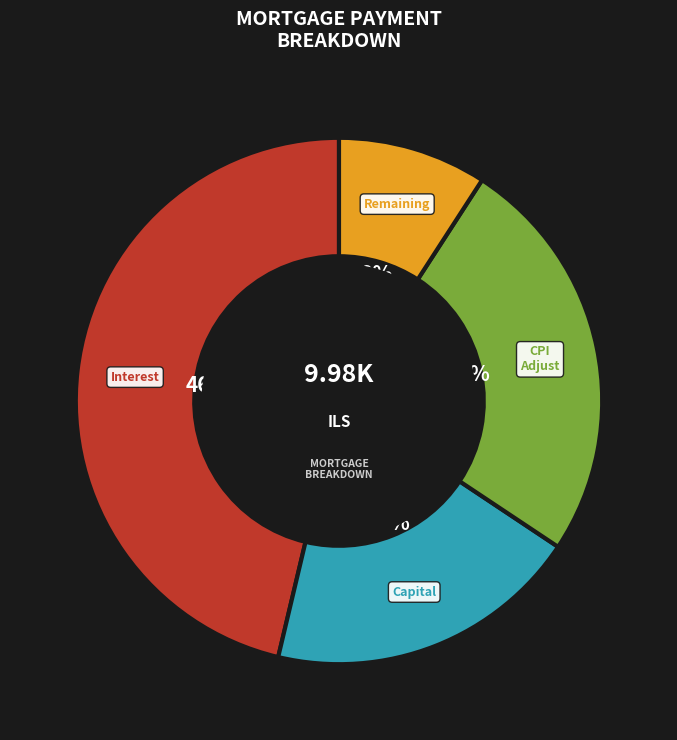

Is there any slice that represents more than half of the pie?

No